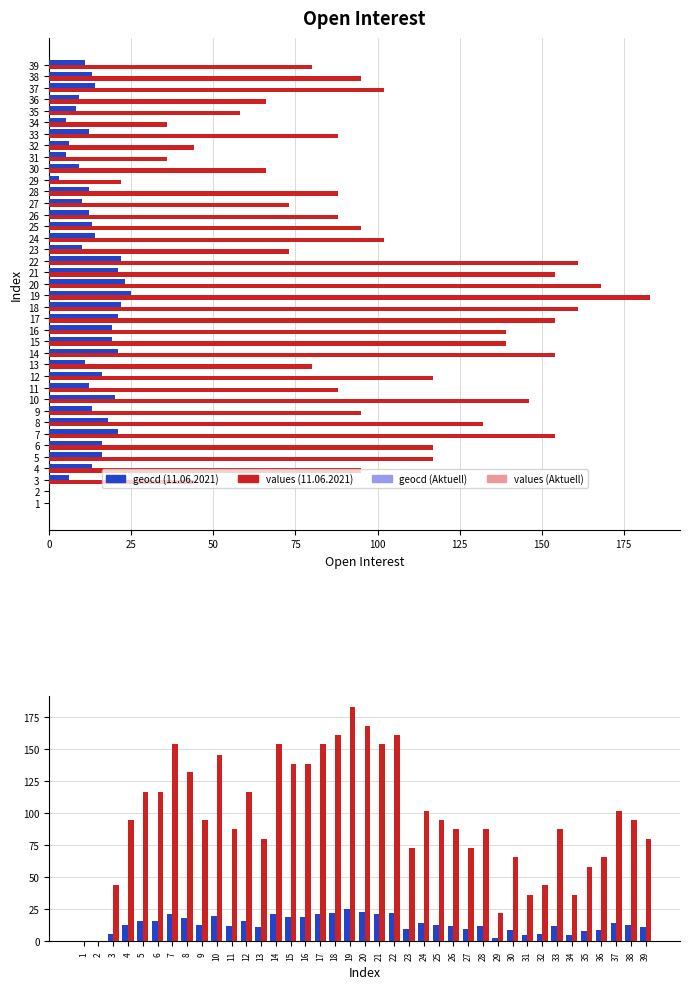

What is the difference between the second highest and second lowest values in the values (11.06.2021) series?

168